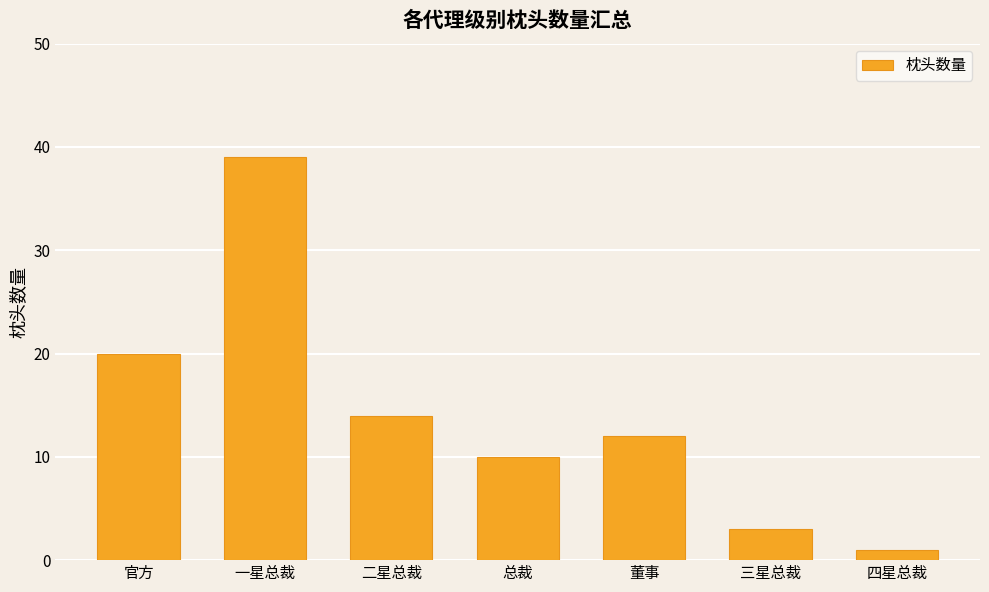

What position from the right is 总裁?

4